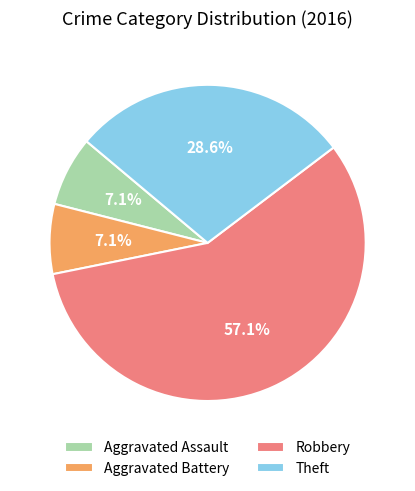

Does any single category account for the majority?

Yes